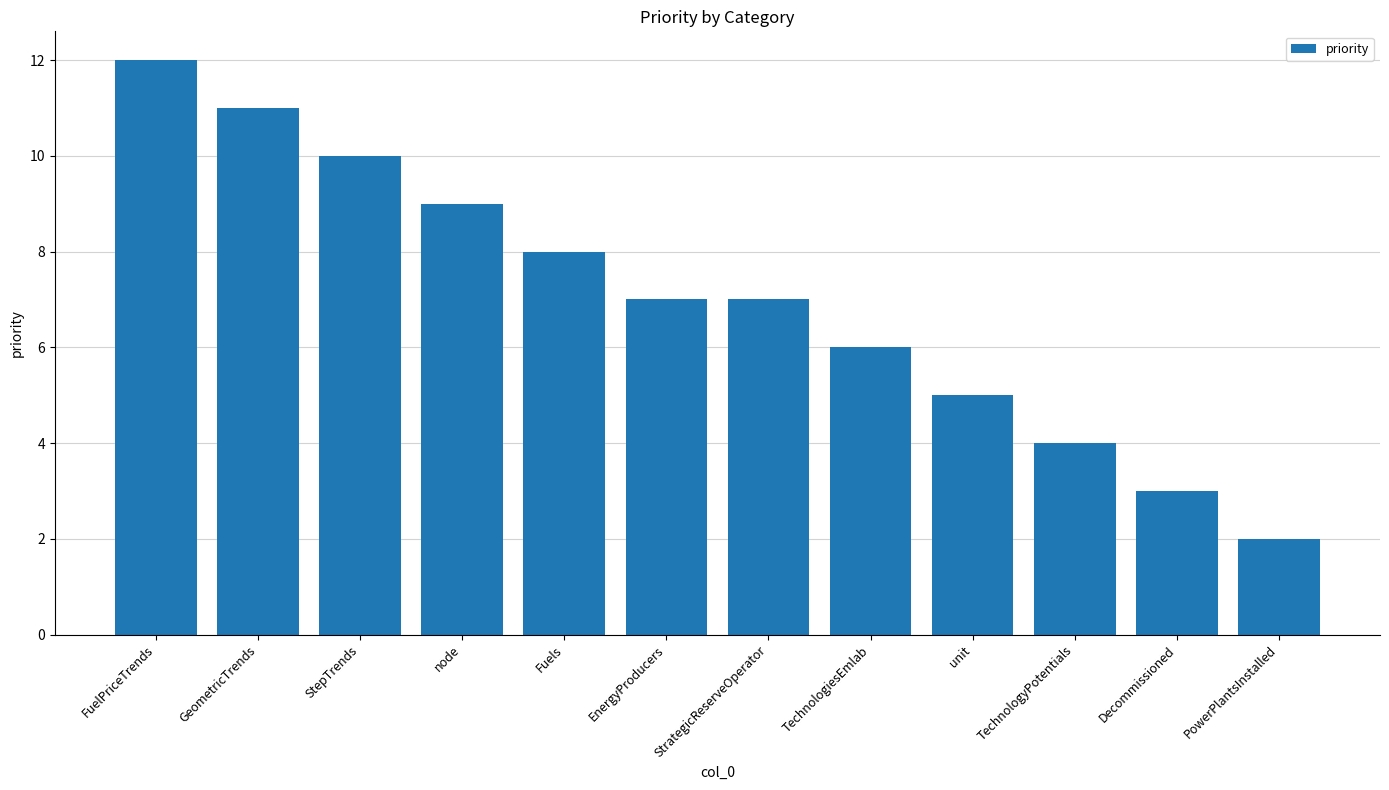

Between FuelPriceTrends and Decommissioned, which is larger?

FuelPriceTrends